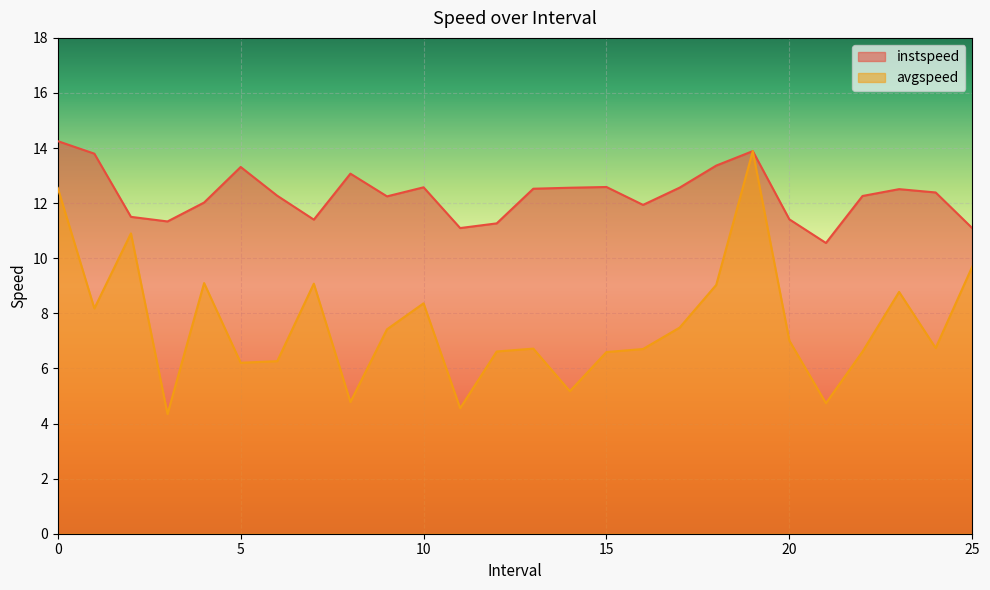

What is the difference between the highest and lowest values at 6.0?

6.0